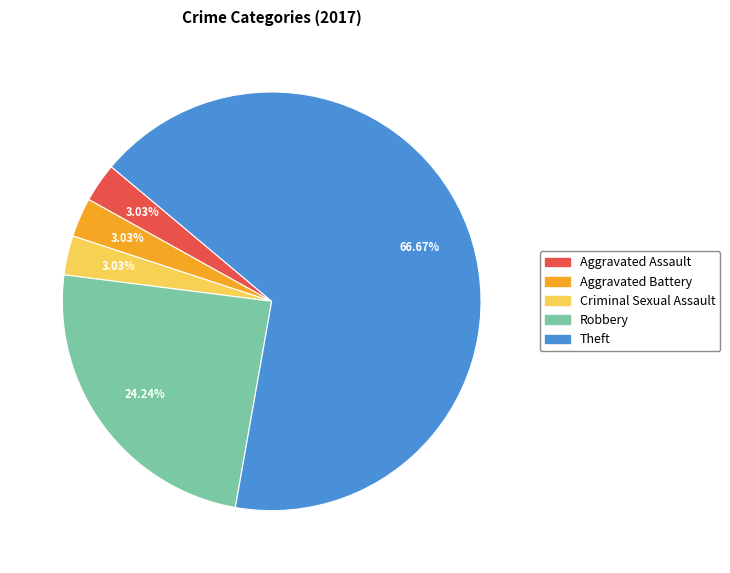

How many slices are in this pie chart?

5